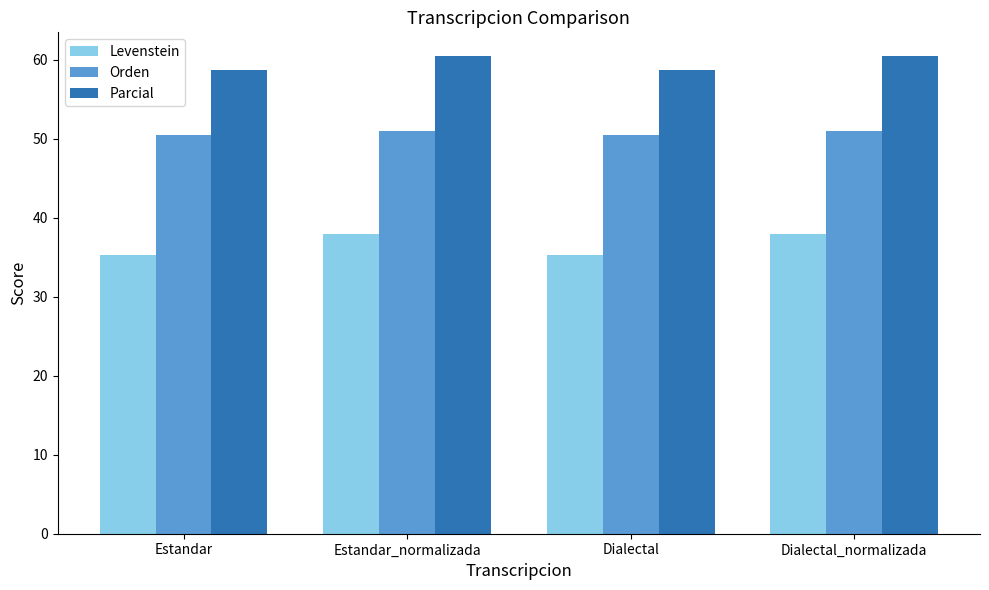

What is the label of the 3rd bar from the right?

Estandar_normalizada